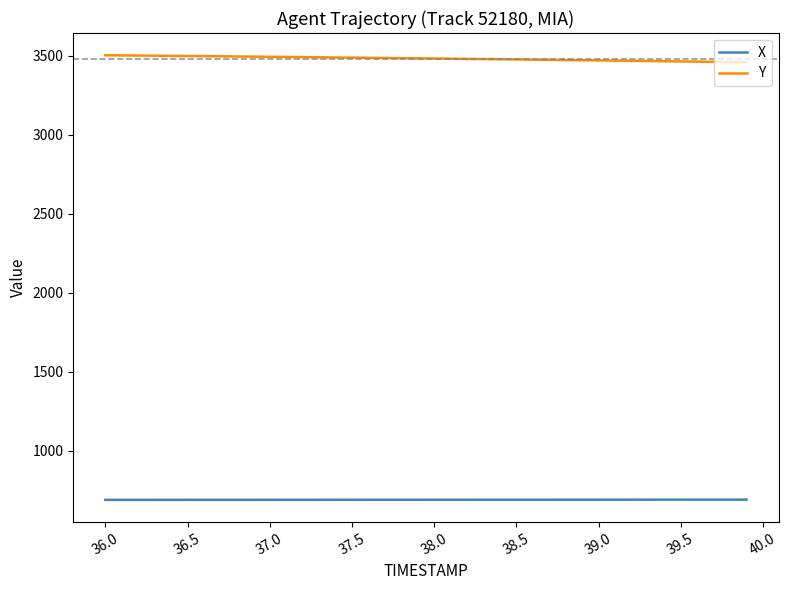

What is the lowest value of the X series?

688.8